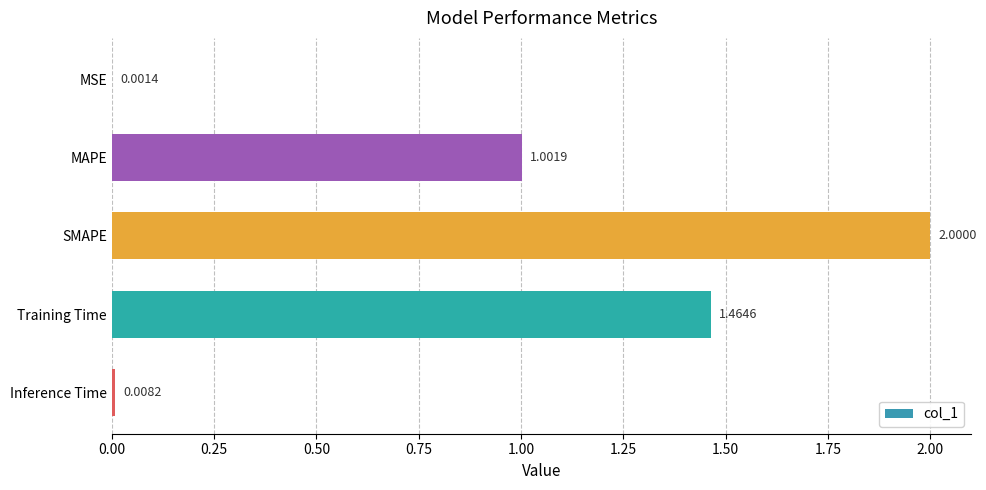

What is the sum of the values at Training Time and MAPE?

2.5